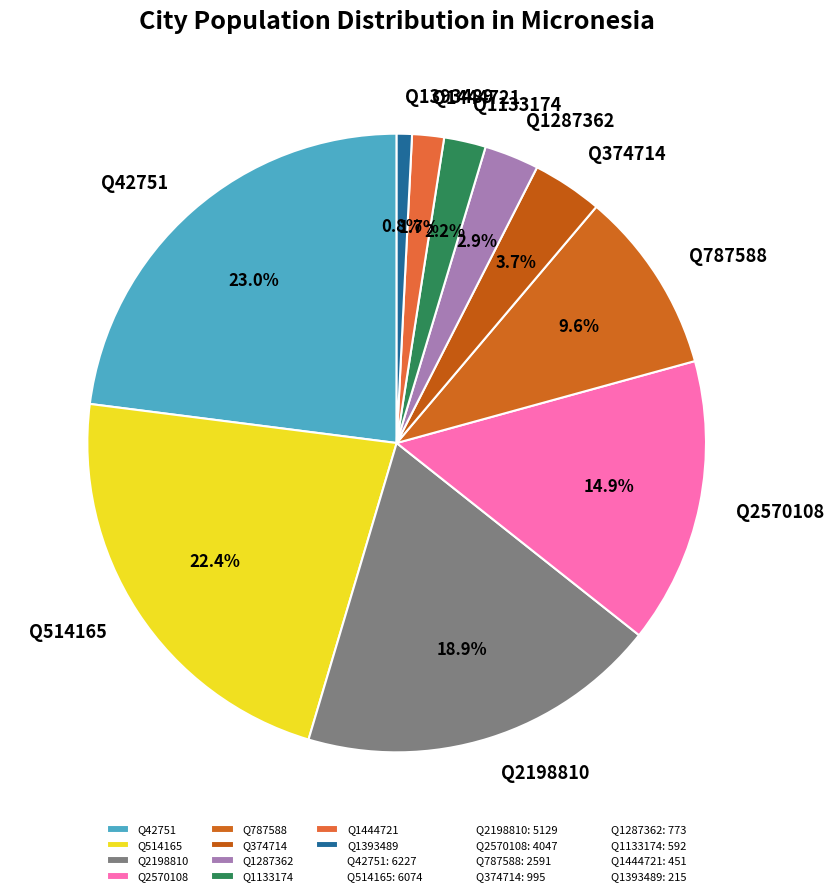

Rank the categories by value from lowest to highest.

Q1393489, Q1444721, Q1133174, Q1287362, Q374714, Q787588, Q2570108, Q2198810, Q514165, Q42751